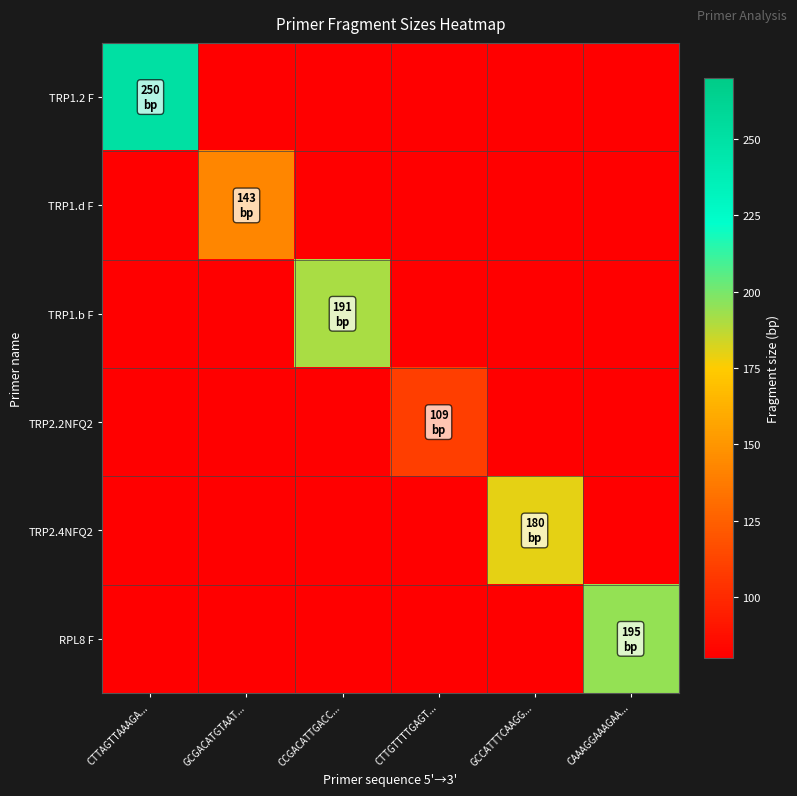

At which category is the sum across all series the highest?

CTTAGTTAAAGA...